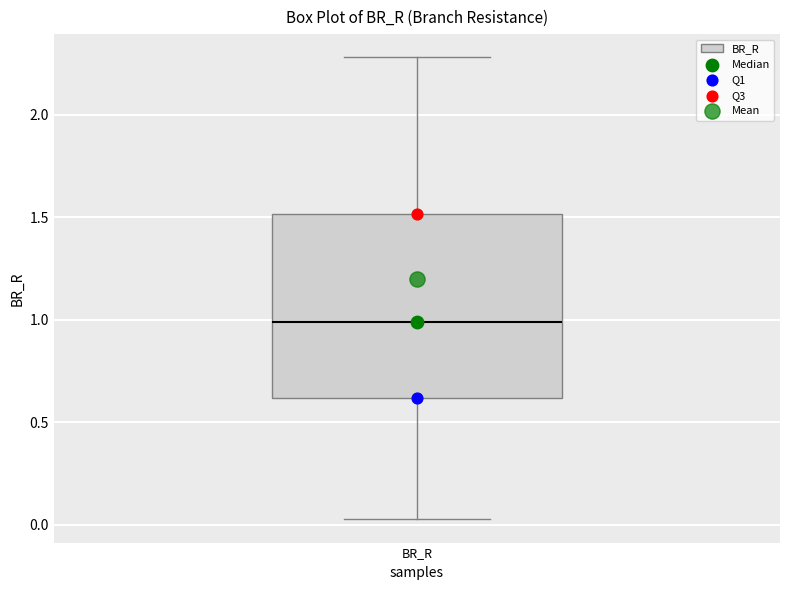

Read this box plot against the y-axis: the position of the median line, the range covered by the box, and the ends of both whiskers. The values are not printed on the chart, so give them approximately, as read against the axis.

median 1.00, box 0.60 to 1.50, whiskers 0.05 to 2.30